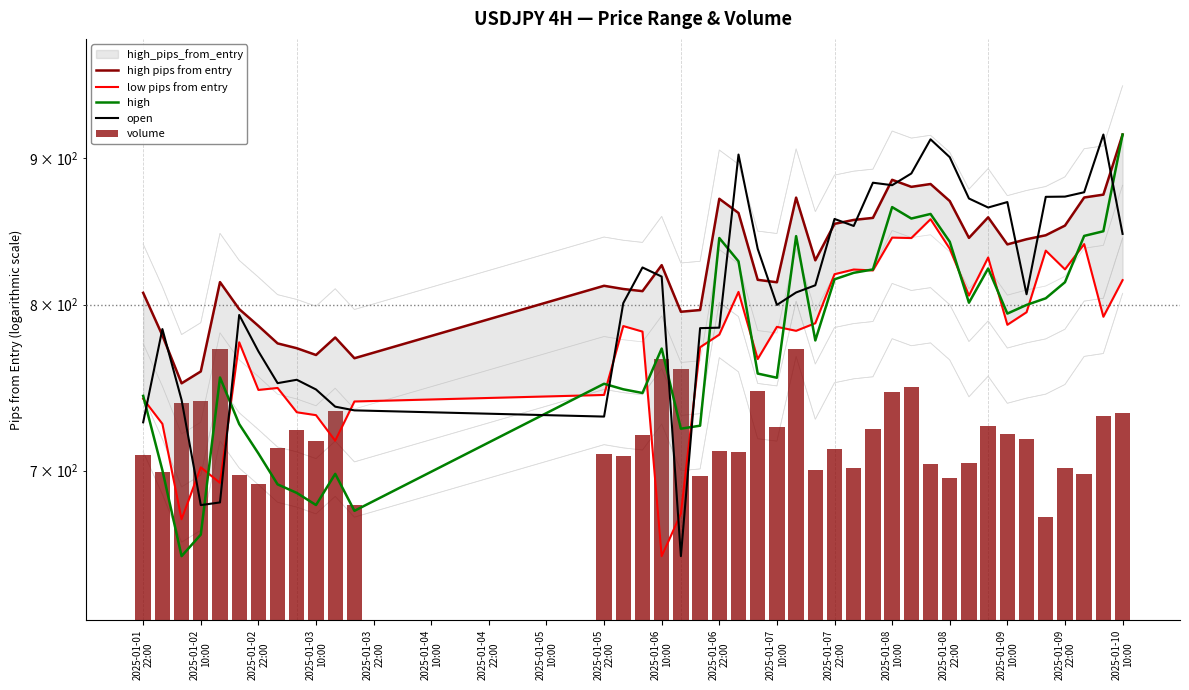

What are all the series names shown in the legend?

high pips from entry, low pips from entry, high, open, volume